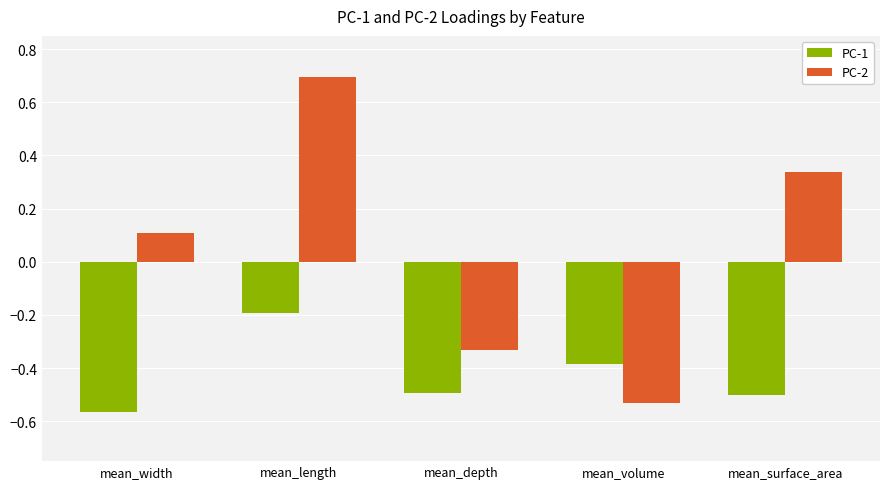

Is it true that PC-2 equals 0.1 at mean_width?

True